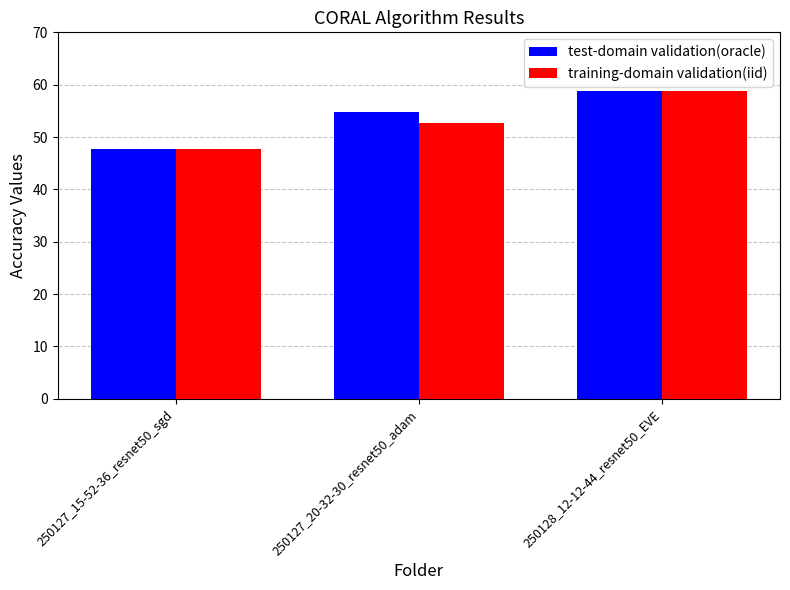

What is the sum of the test-domain validation(oracle) values at 250128_12-12-44_resnet50_EVE and 250127_20-32-30_resnet50_adam?

113.6